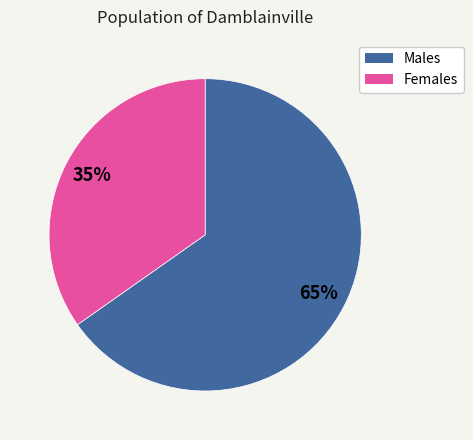

To the nearest percent, what is the average slice percentage?

50%